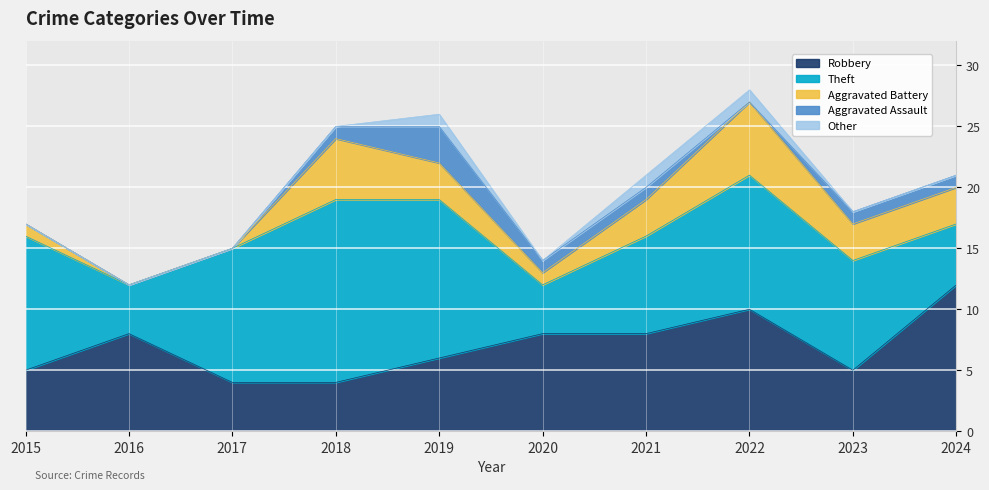

What is the average value of the Aggravated Battery series?

2